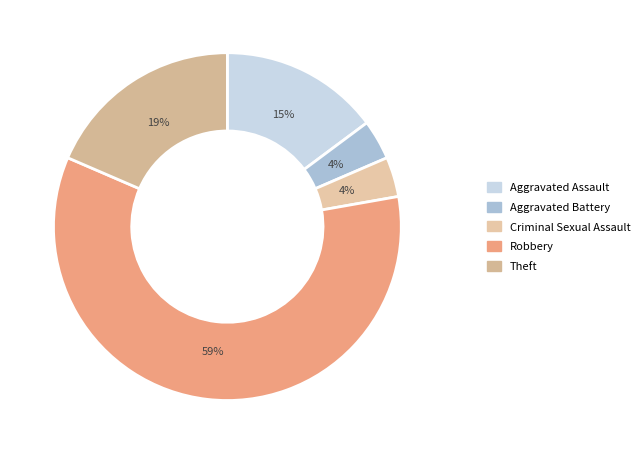

Count the number of slices in the pie.

5